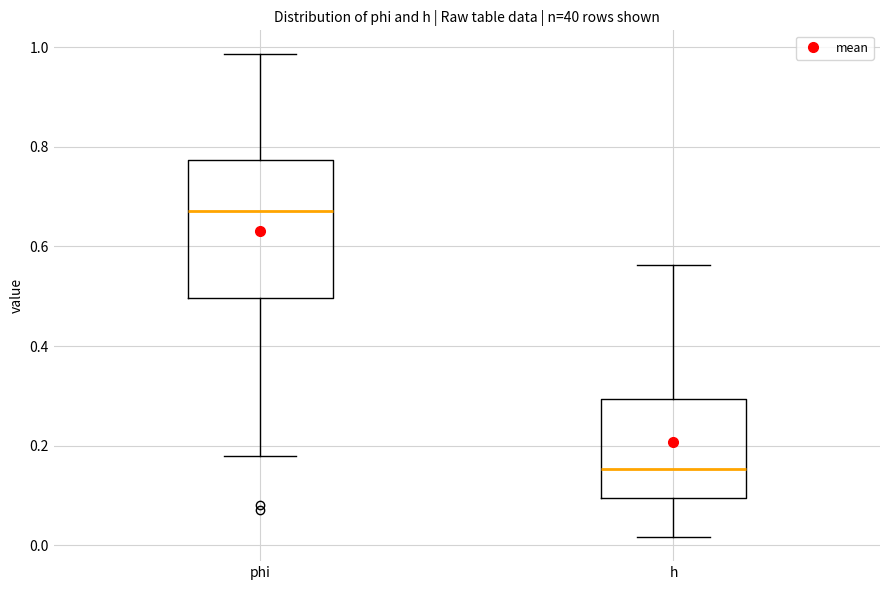

Which box has the lowest median line?

h